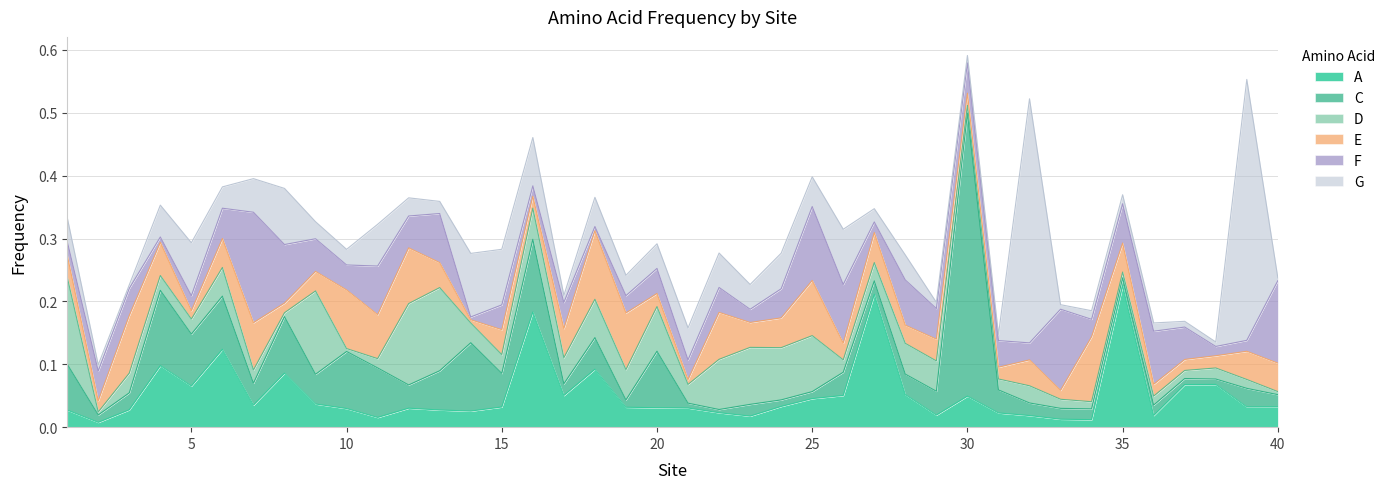

Which series has the largest total across all categories?

G